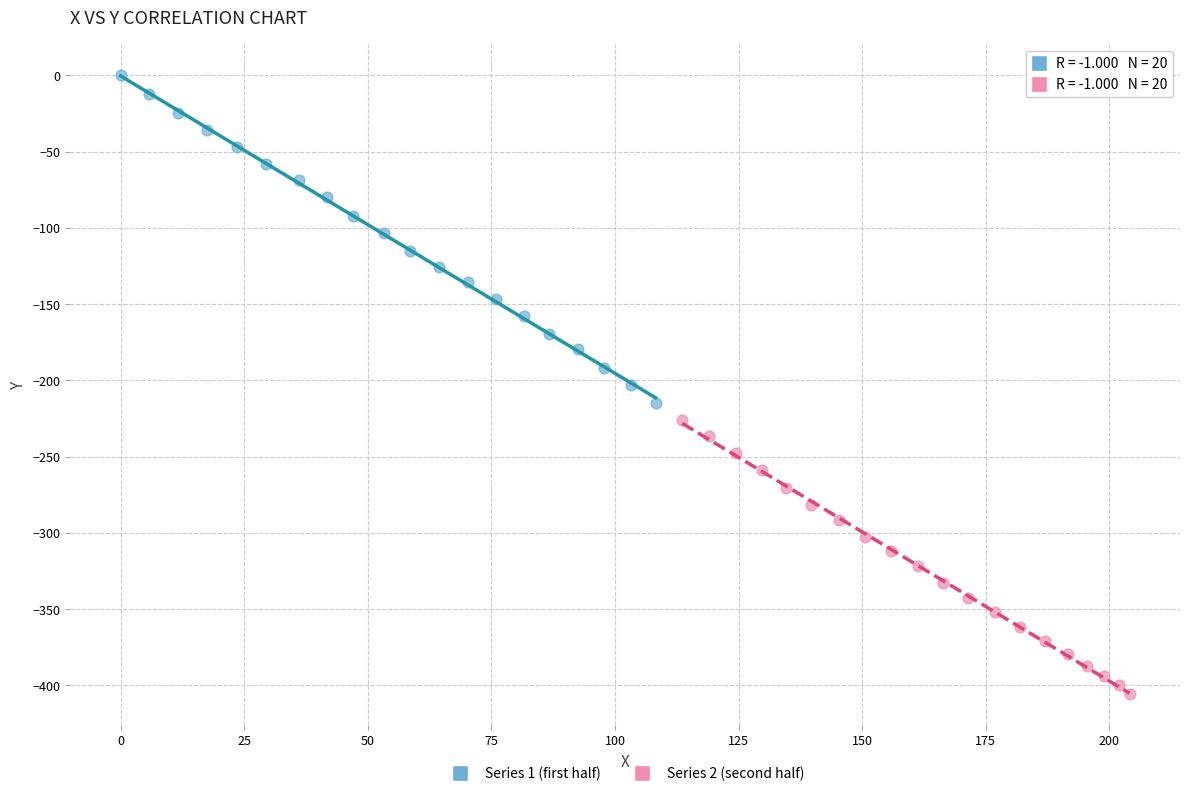

Which series has the widest spread of Y values?

Series 1 (first half)